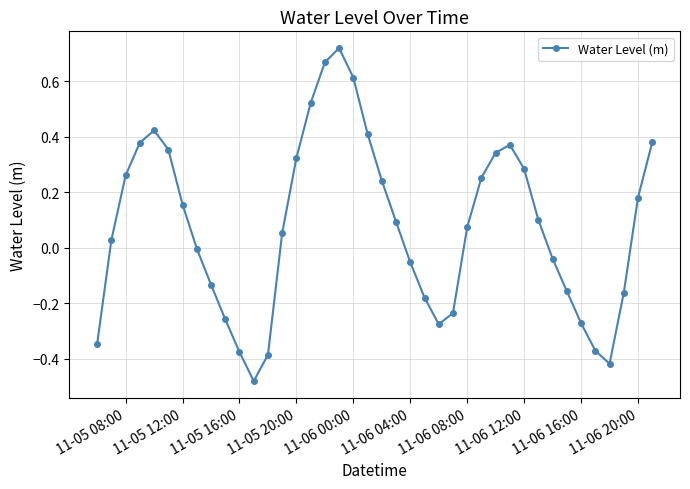

What is the difference between the second highest and minimum values?

1.1